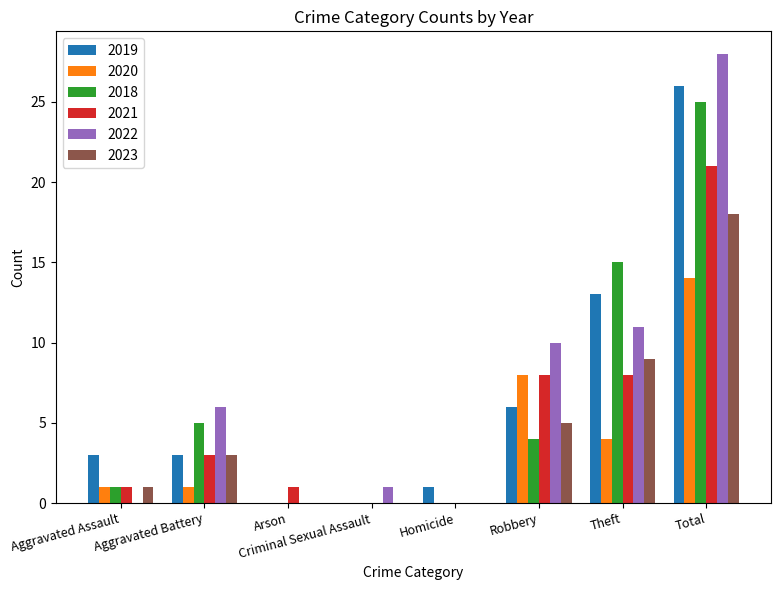

At which label is 2018 closest to 12?

Theft